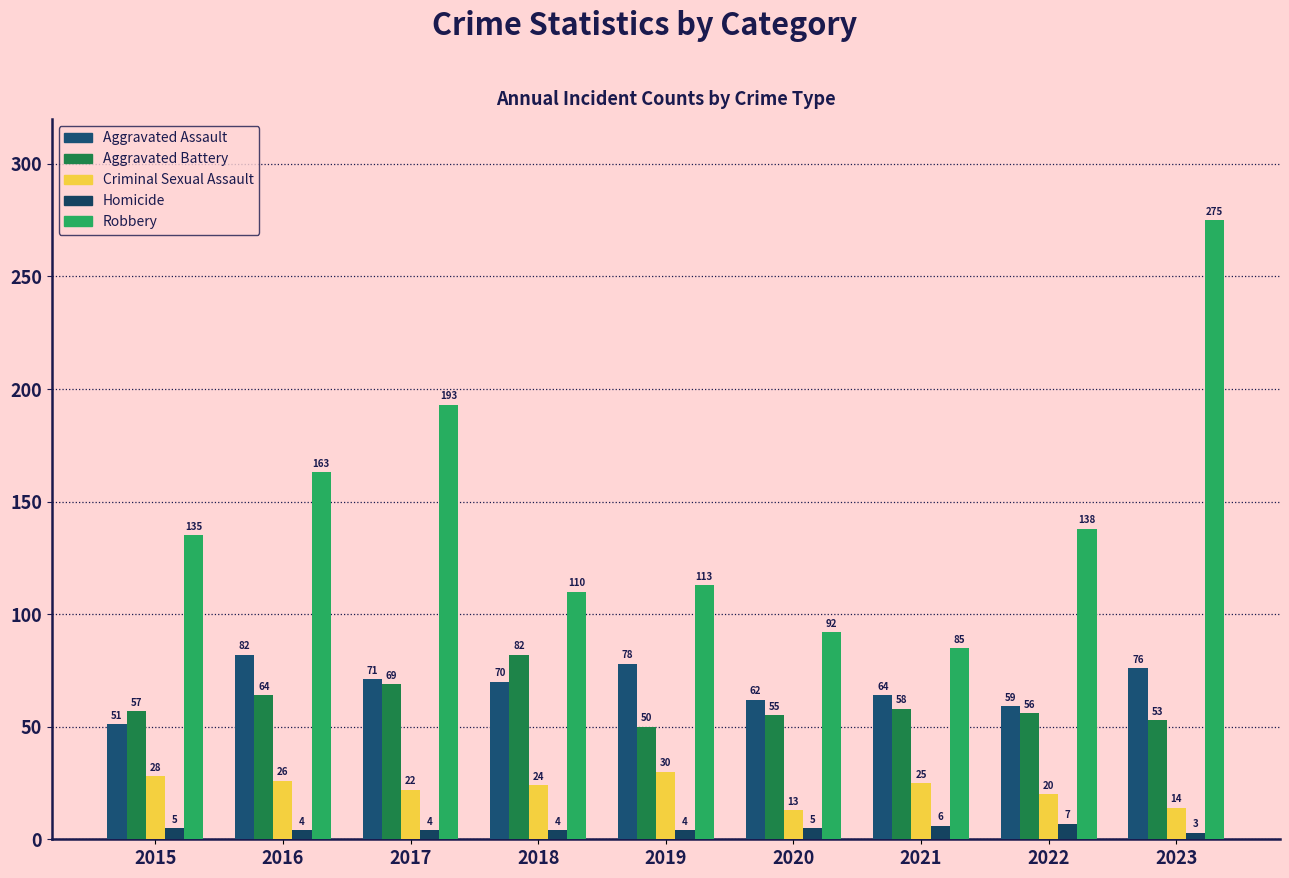

True or false: Homicide has a value of 1 at 2022.

False